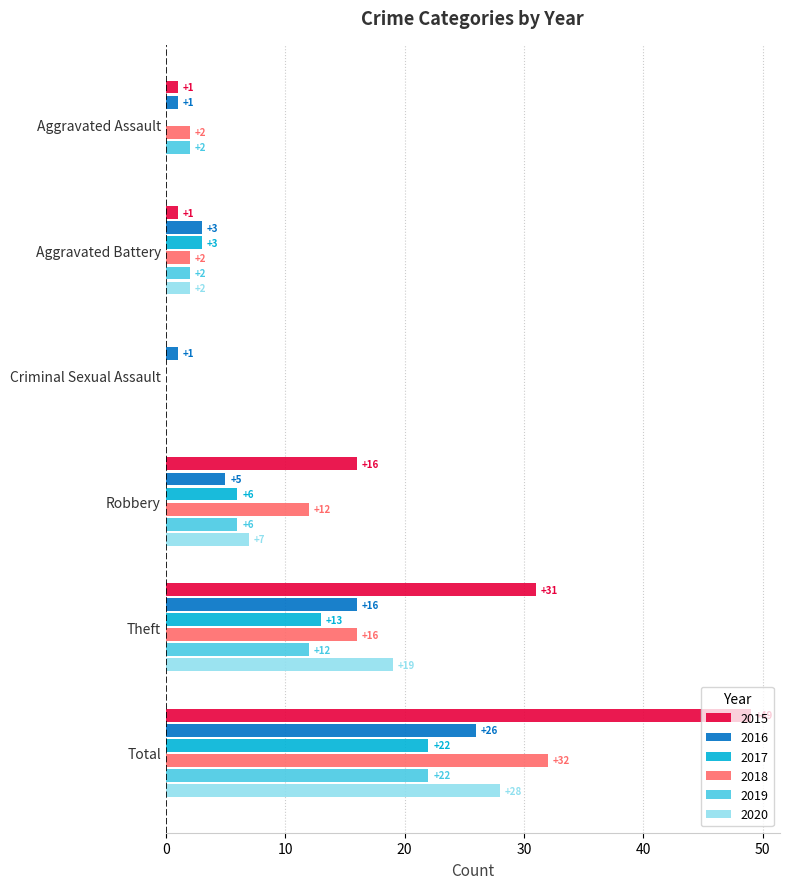

Which series has the largest total across all categories?

2015